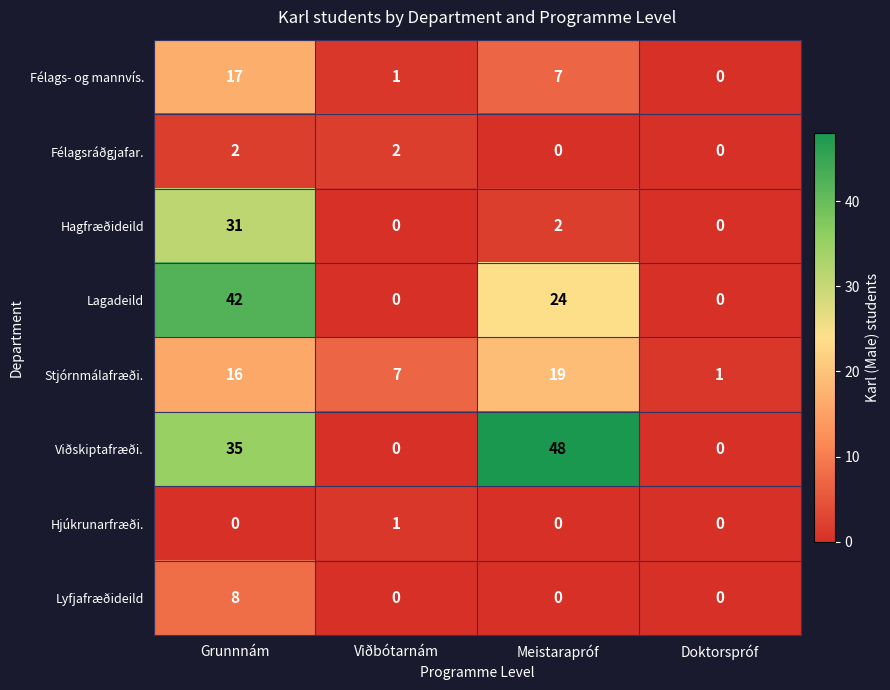

At how many categories does at least one series exceed 40?

2